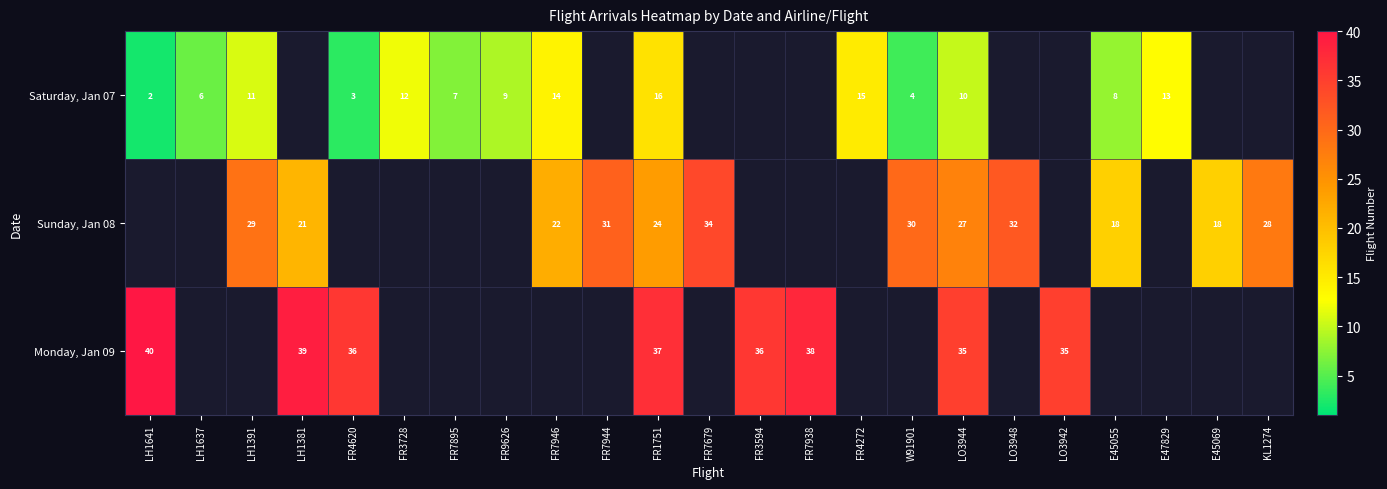

What is the maximum value shown in the chart?

40.0